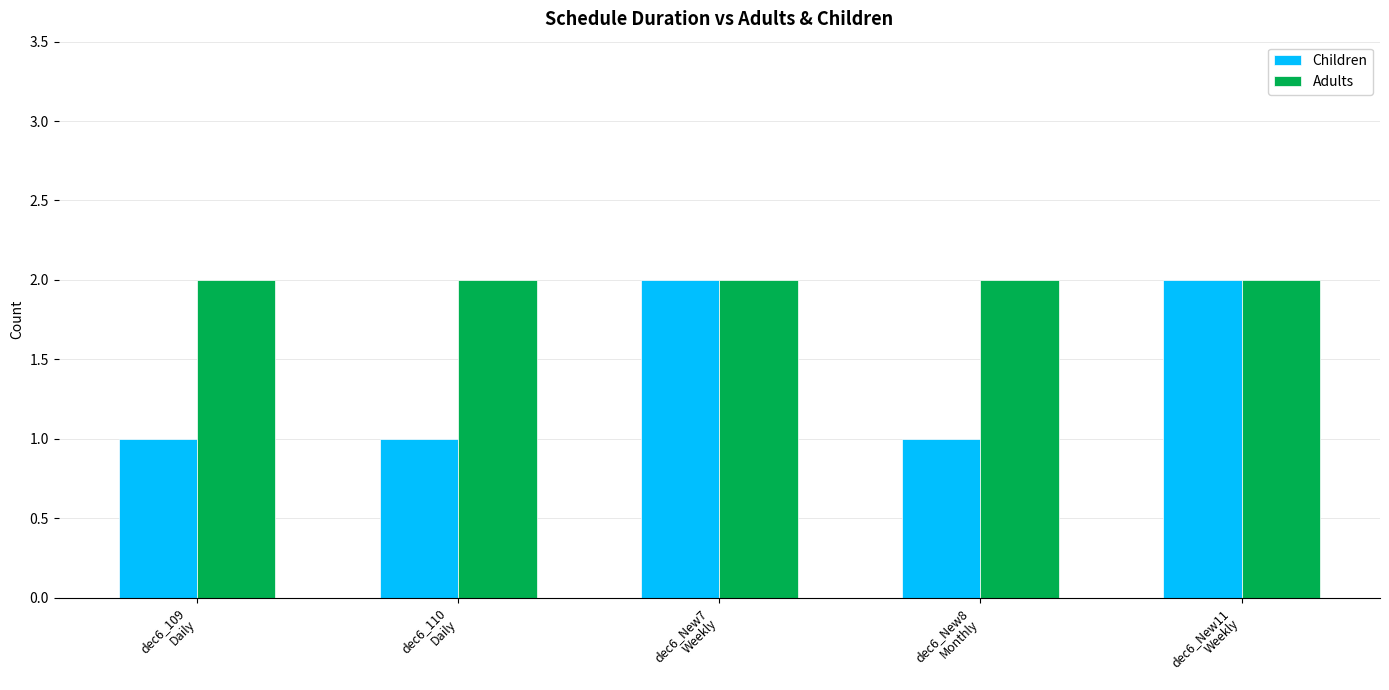

Rank the series by their average value, from highest to lowest.

Adults, Children